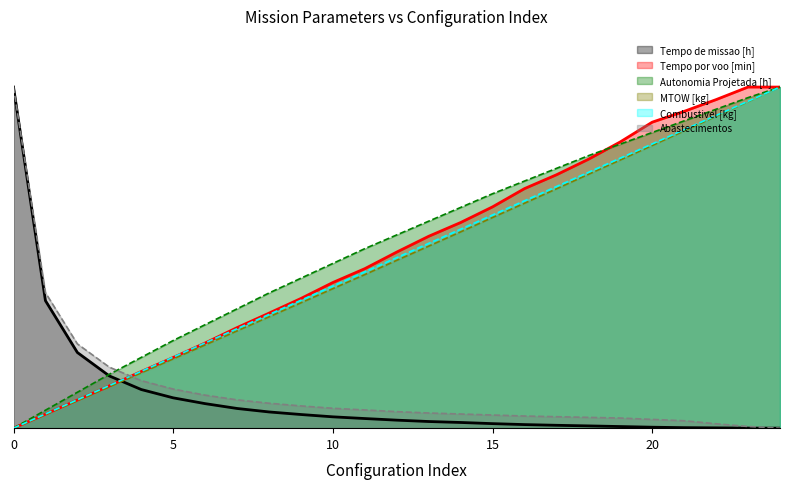

What is the value of the Autonomia Projetada [h] point at the 2nd from the left?

0.1